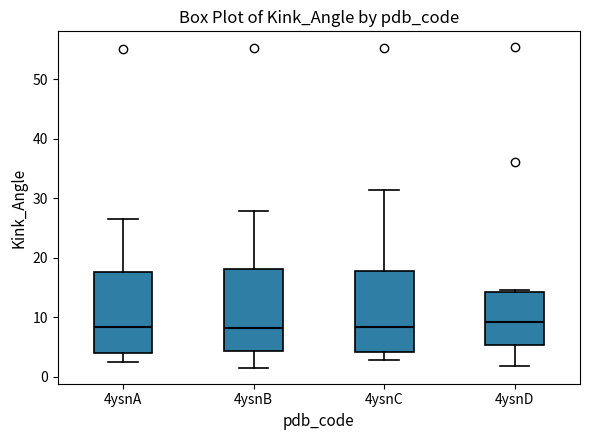

Where does the median line of the box for 4ysnB sit on the y-axis? The values are not printed on the chart, so give them approximately, as read against the axis.

8